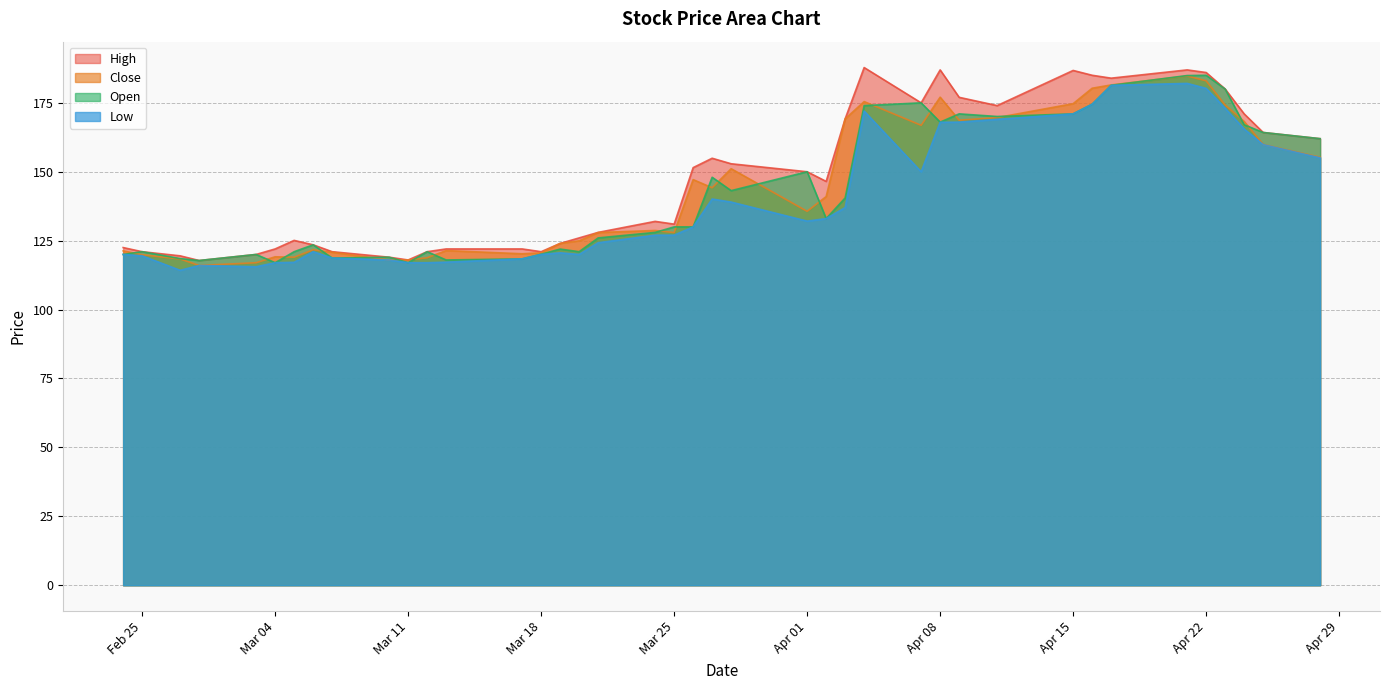

What are all the series names shown in the legend?

High, Close, Open, Low